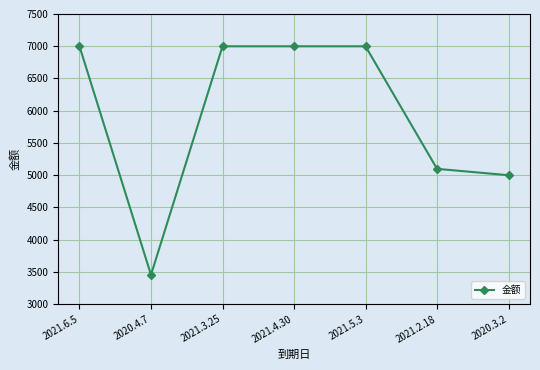

What is the maximum value shown in the chart?

6999